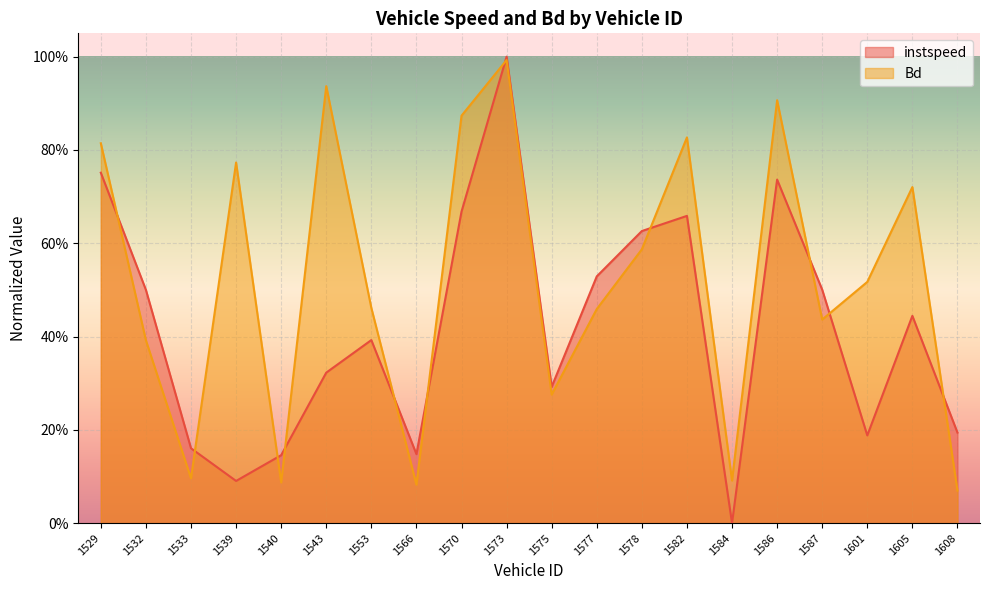

What is the approximate value of instspeed at 1577?

0.5